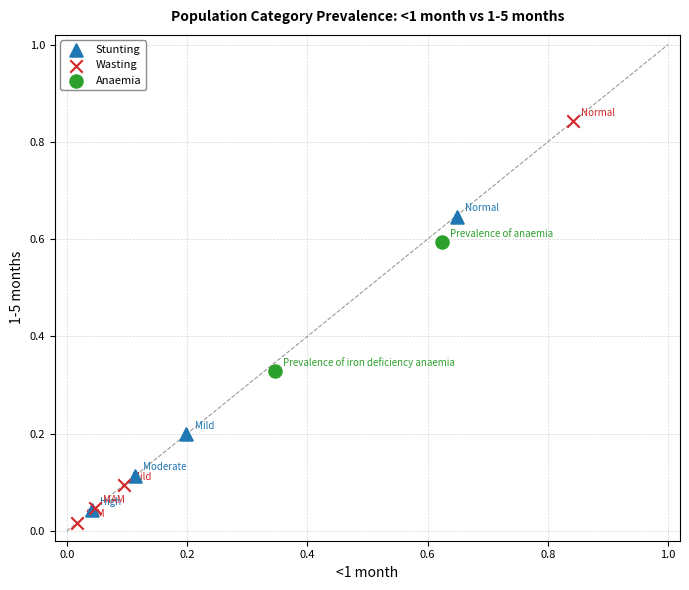

Which series reaches the minimum Y coordinate?

Wasting